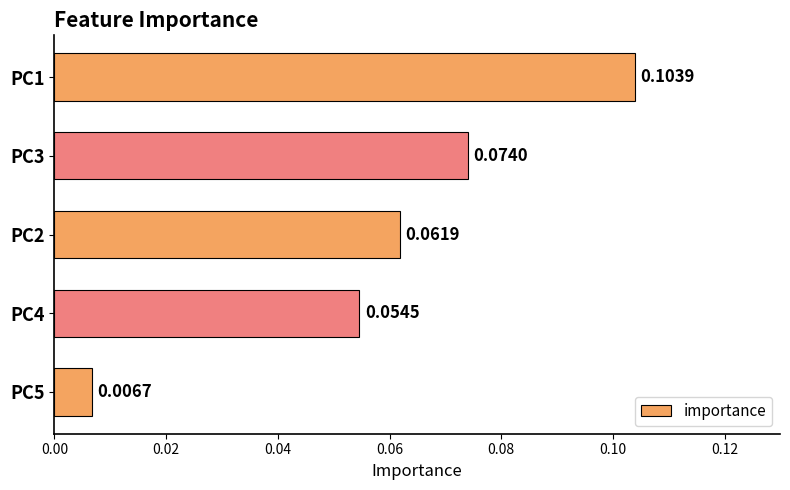

What is the sum of all values?

0.3